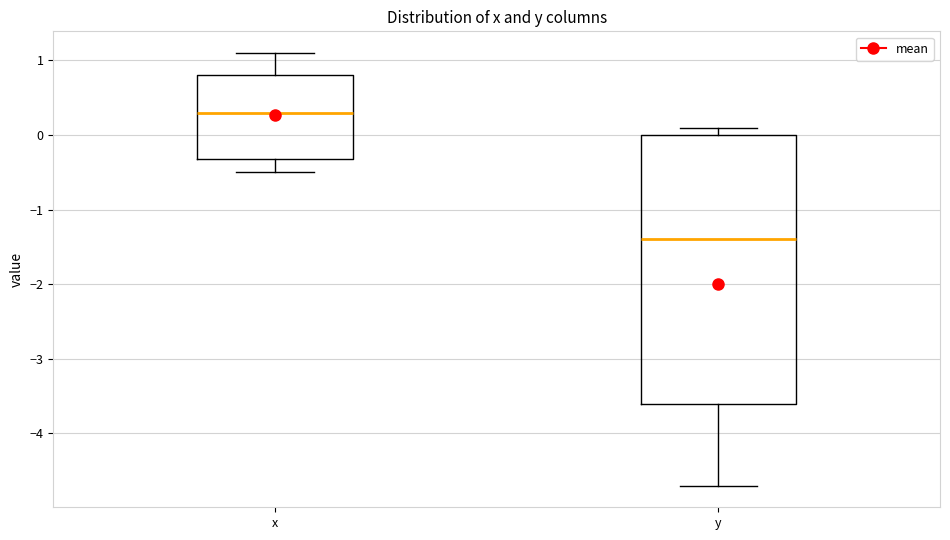

Where is the upper edge of the box for y on the y-axis? The values are not printed on the chart, so give them approximately, as read against the axis.

0.0